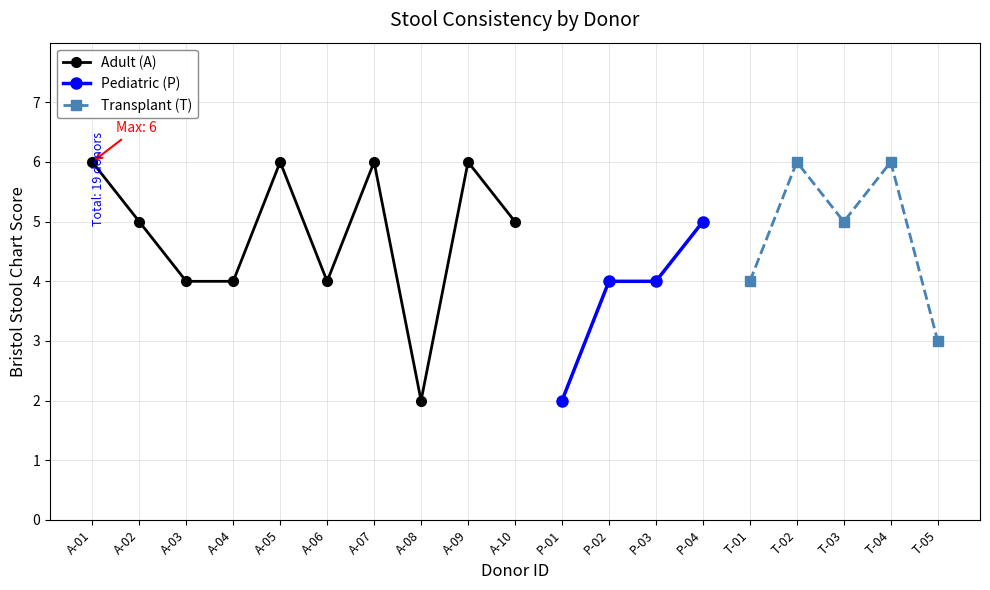

At which label does Adult (A) reach its minimum?

A-08